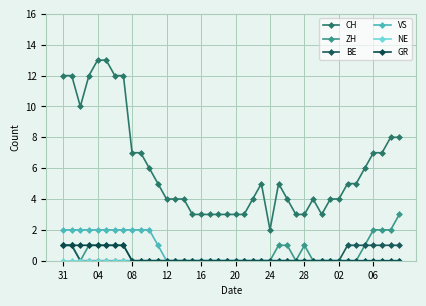

Reading left to right, list all the values displayed in this chart.

CH: 12	12	10	12	13	13	12	12	7	7	6	5	4	4	4	3	3	3	3	3	3	3	4	5	2	5	4	3	3	4	3	4	4	5	5	6	7	7	8	8
ZH: 1	1	0	1	1	1	1	1	0	0	0	0	0	0	0	0	0	0	0	0	0	0	0	0	0	1	1	0	1	0	0	0	0	0	0	1	2	2	2	3
BE: 1	1	0	0	0	0	0	0	0	0	0	0	0	0	0	0	0	0	0	0	0	0	0	0	0	0	0	0	0	0	0	0	0	1	1	1	1	1	1	1
VS: 2	2	2	2	2	2	2	2	2	2	2	1	0	0	0	0	0	0	0	0	0	0	0	0	0	0	0	0	0	0	0	0	0	0	0	0	0	0	0	0
NE: 0	0	0	0	0	0	0	0	0	0	0	0	0	0	0	0	0	0	0	0	0	0	0	0	0	0	0	0	0	0	0	0	0	0	0	0	0	0	0	0
GR: 1	1	1	1	1	1	1	1	0	0	0	0	0	0	0	0	0	0	0	0	0	0	0	0	0	0	0	0	0	0	0	0	0	0	0	0	0	0	0	0